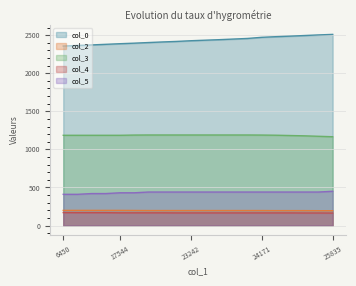

What is the label of the 2nd point from the right?

25403